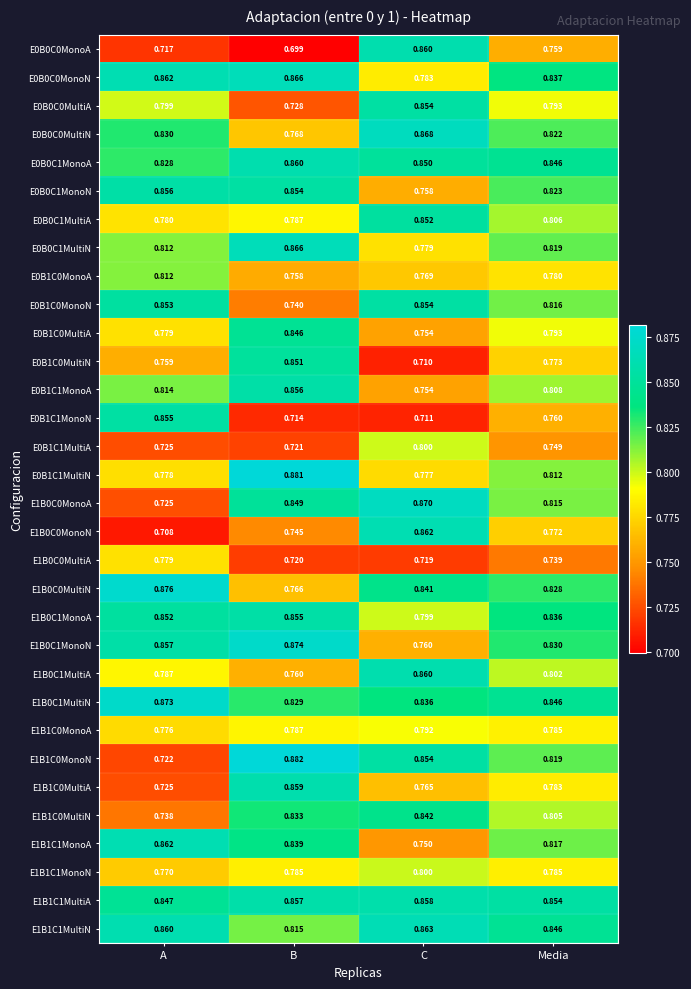

At how many categories does at least one series exceed 0?

4